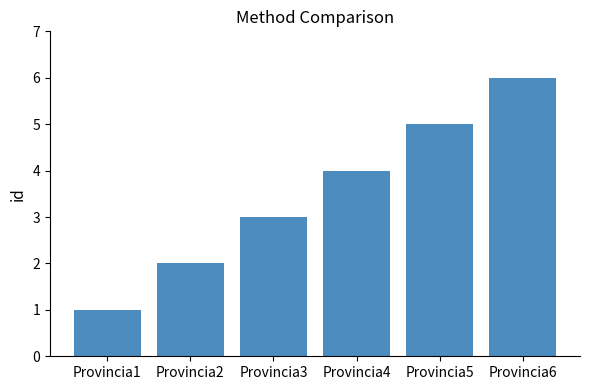

What is the value of the 5th bar from the left?

5